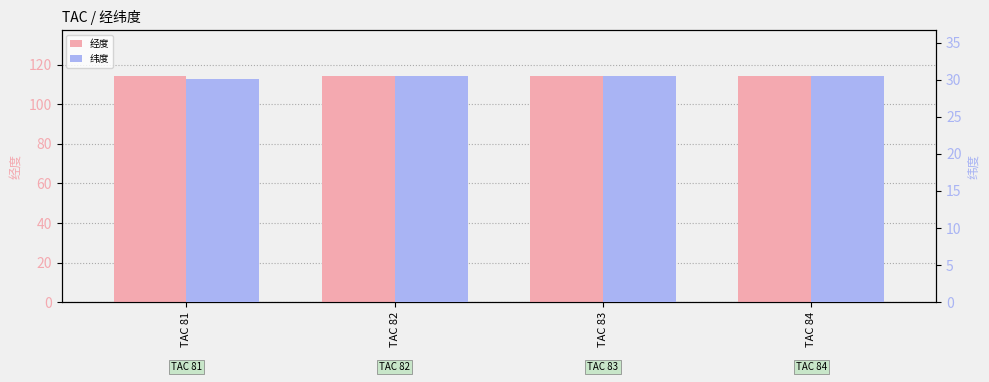

Rank the series by their maximum value, from lowest to highest.

纬度, 经度